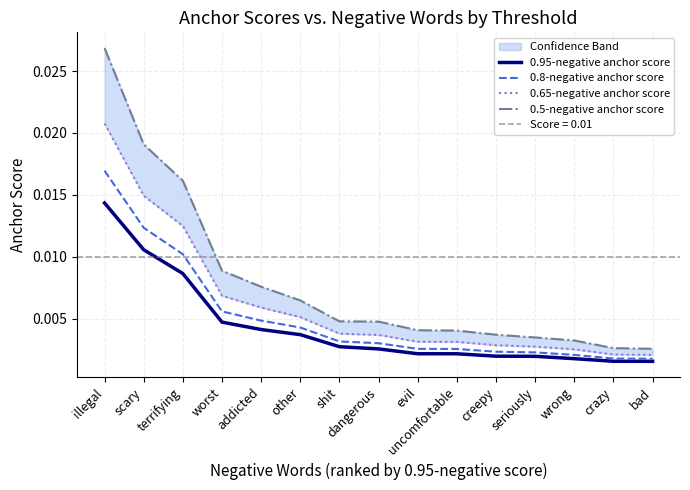

Is the value of 0.95-negative anchor score at crazy greater than the value of 0.8-negative anchor score at uncomfortable?

No